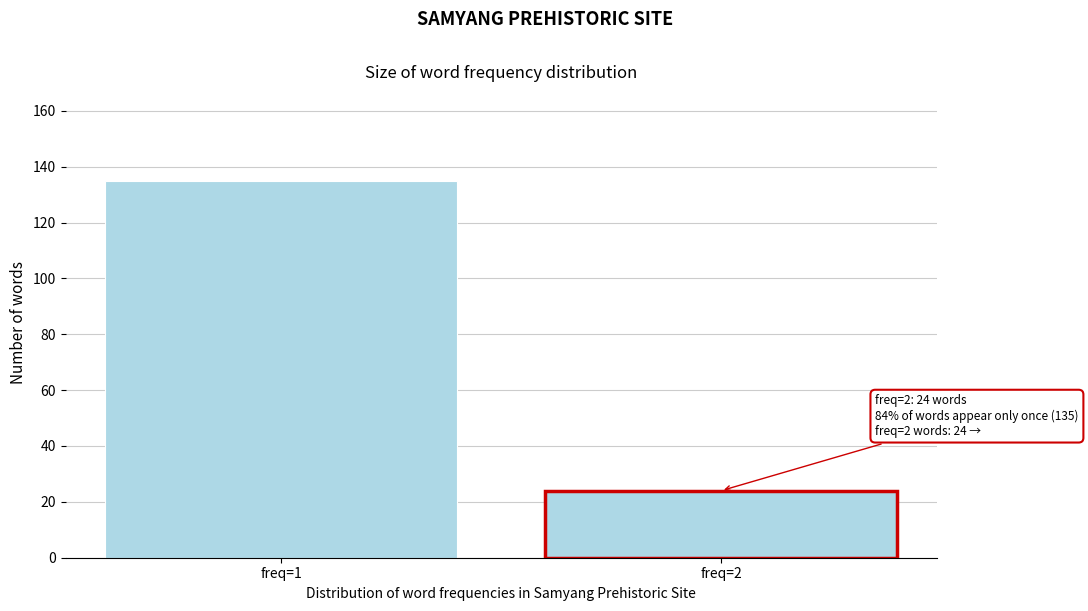

Reading left to right, transcribe all the data shown in this chart.

freq=1=135	freq=2=24